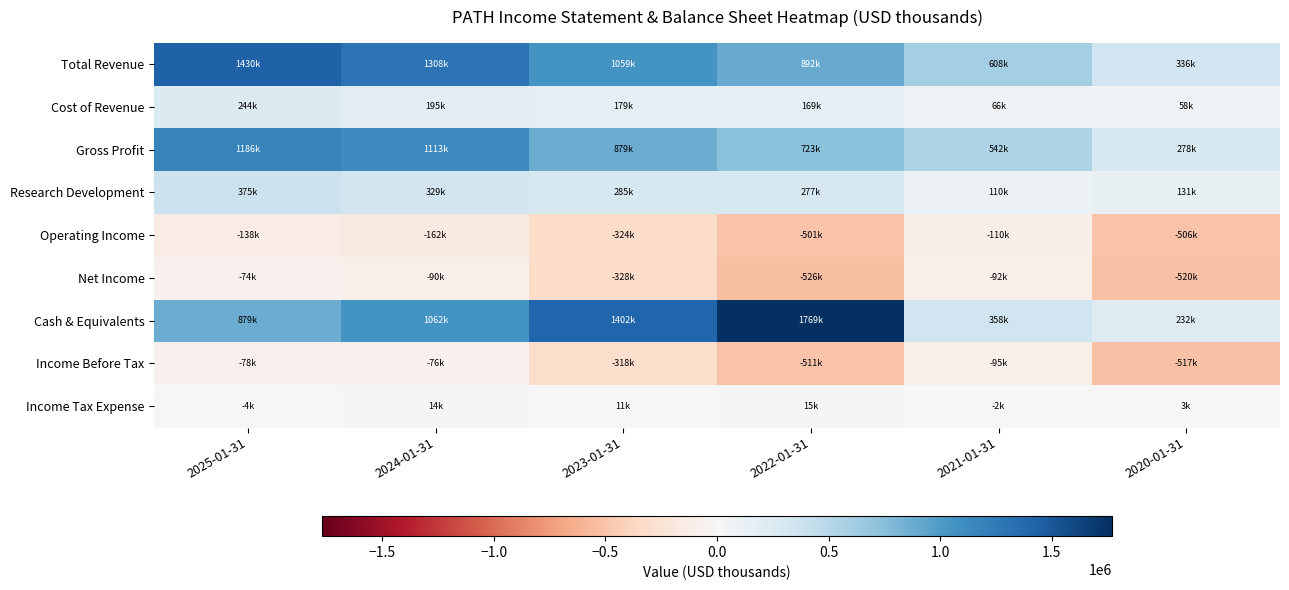

Which series has the widest spread of values?

Cash & Equivalents